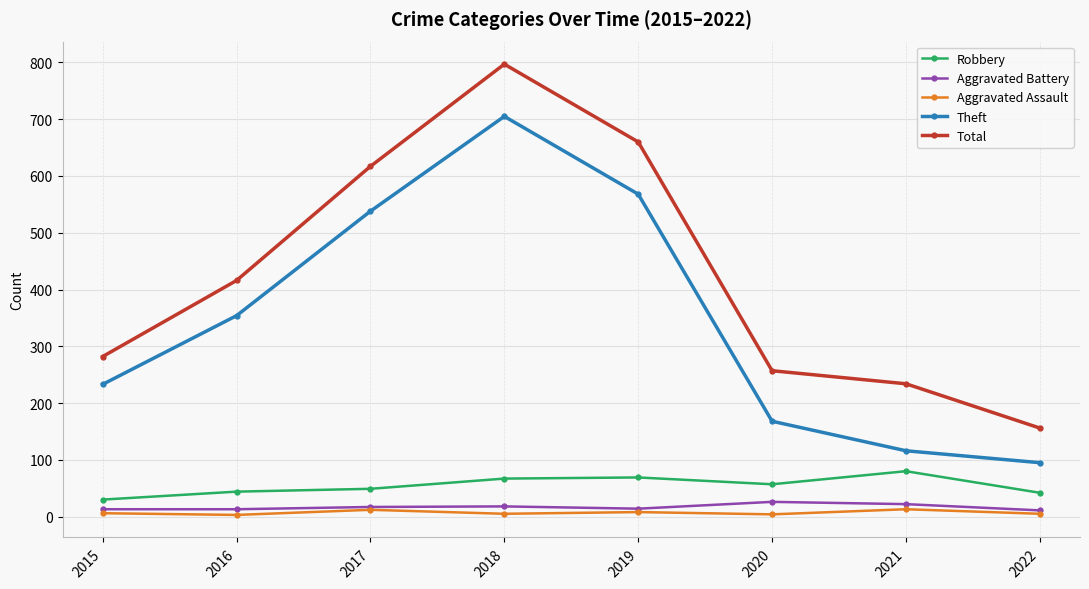

At which label does Robbery reach its minimum?

2015